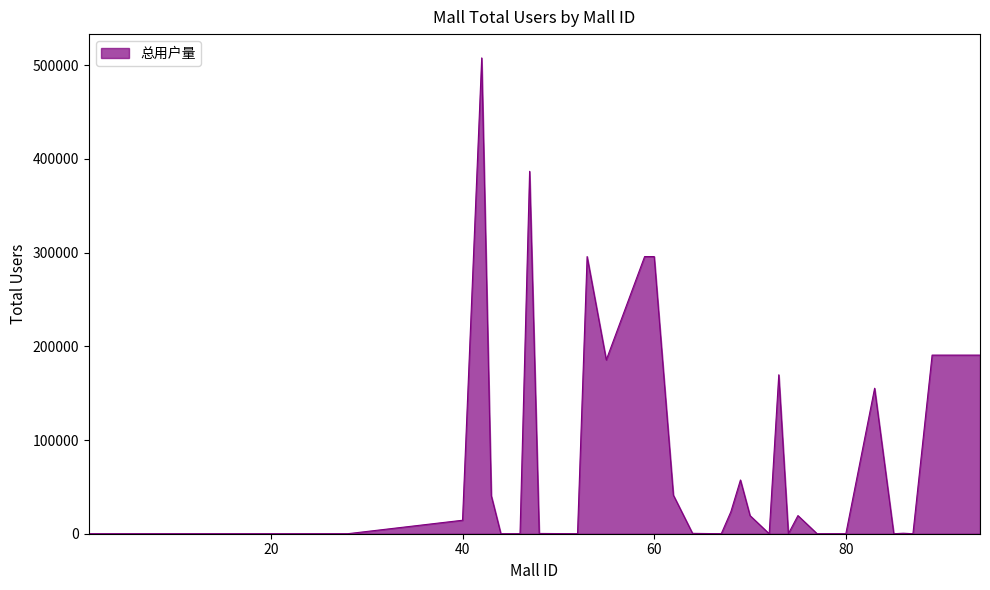

What is the difference between the maximum and minimum values?

507742